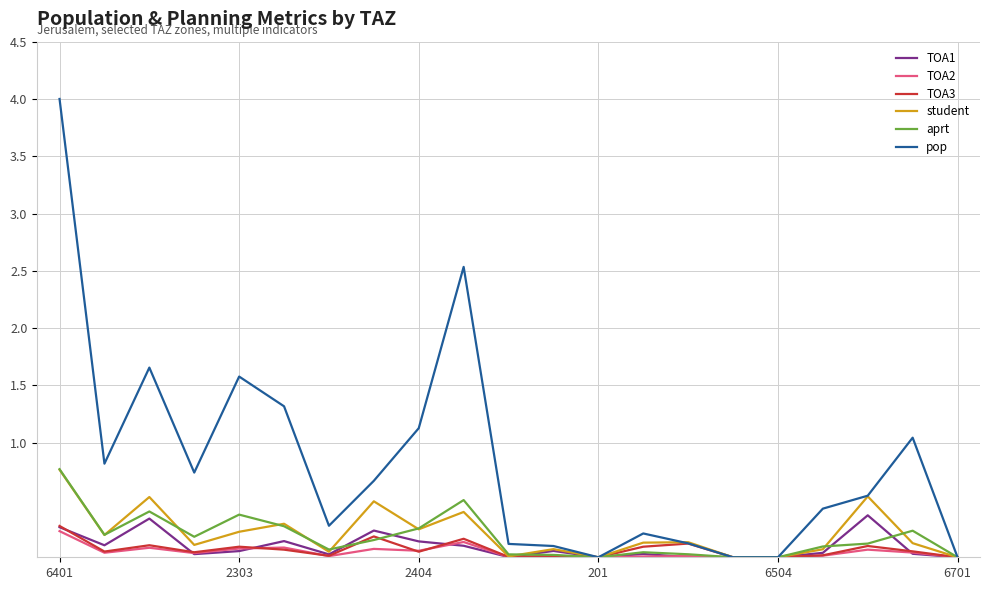

What is the maximum value shown in the chart?

4.0